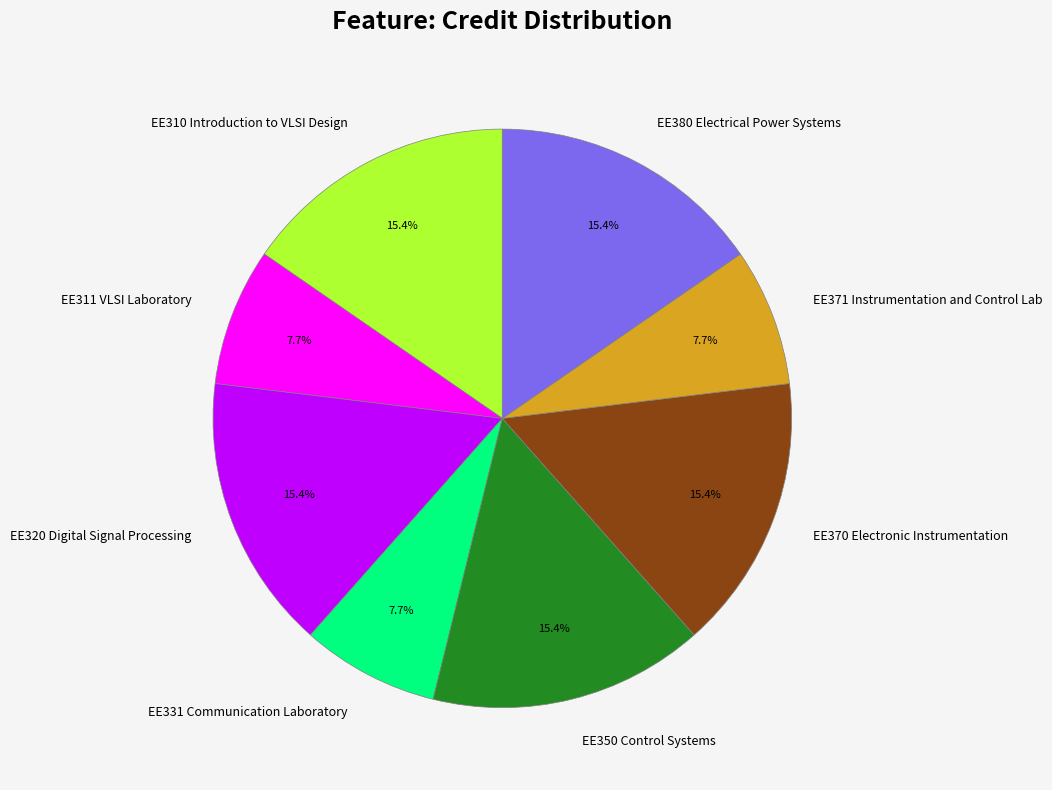

Do EE370 Electronic Instrumentation and EE380 Electrical Power Systems together represent more than half of the pie?

No